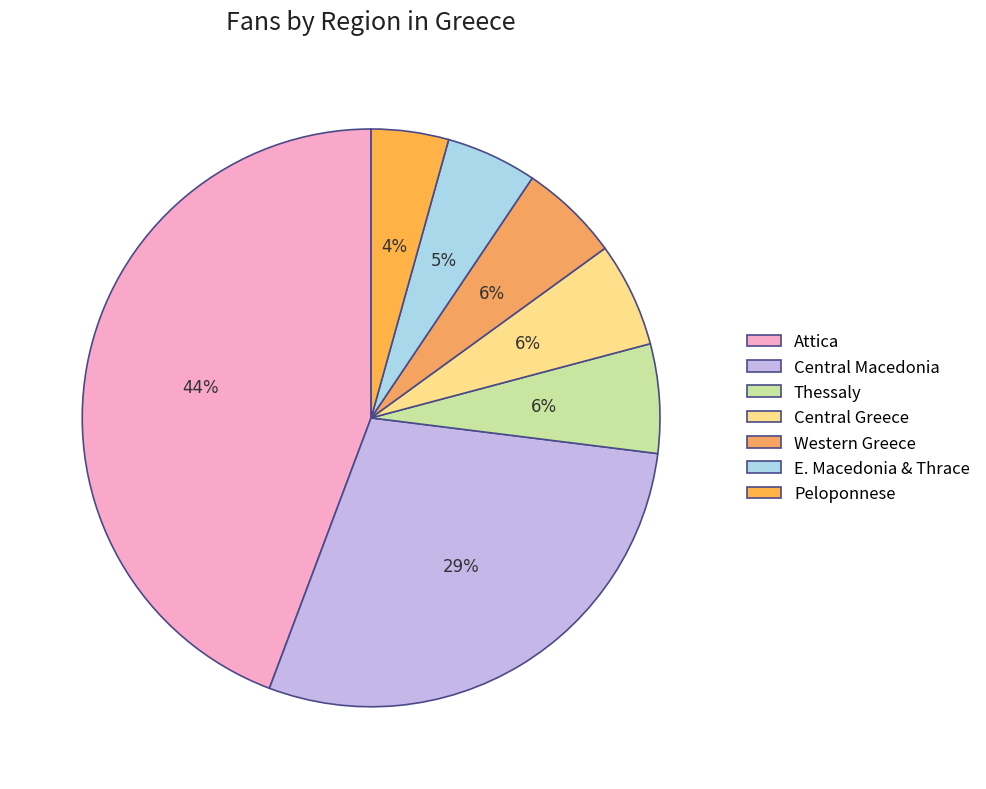

Count the number of slices in the pie.

7